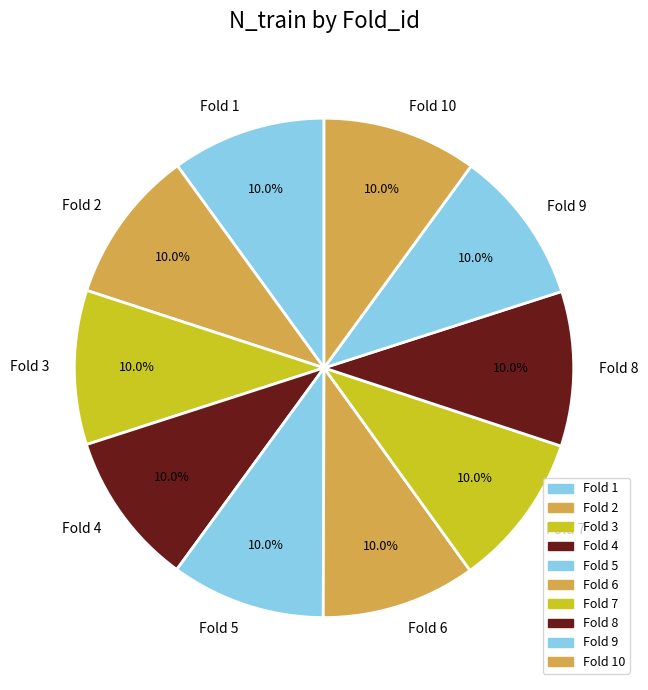

What is the ratio of the value at Fold 1 to the value at Fold 8?

1.0